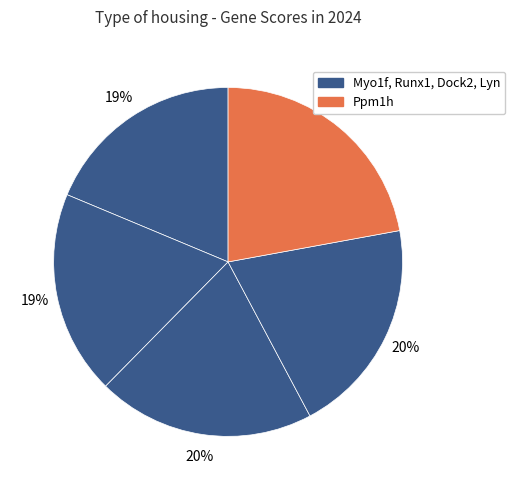

To the nearest percent, what is the difference between the largest and smallest slice percentages?

3%